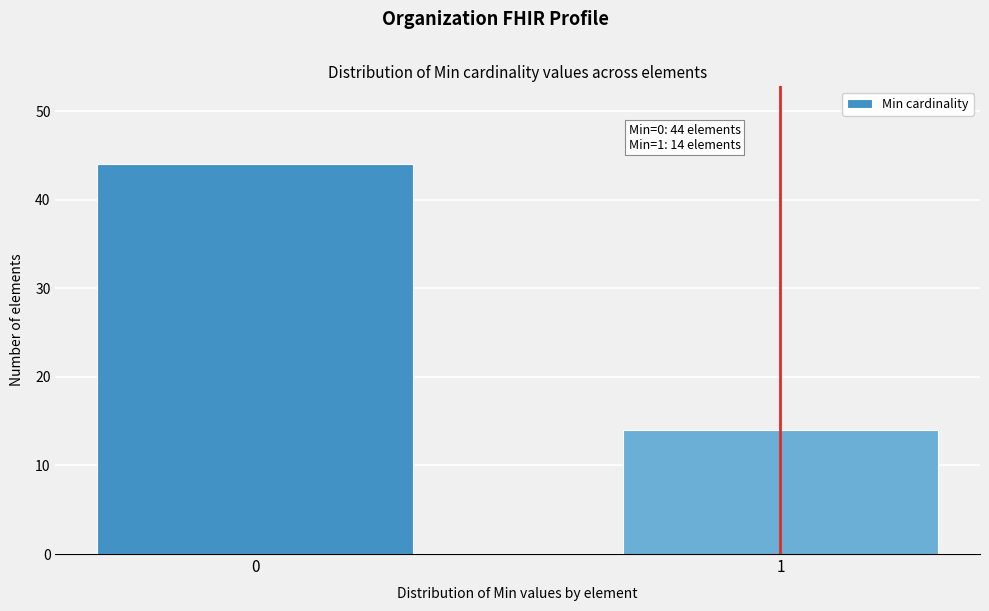

Reading right to left, transcribe all the data shown in this chart.

14	44